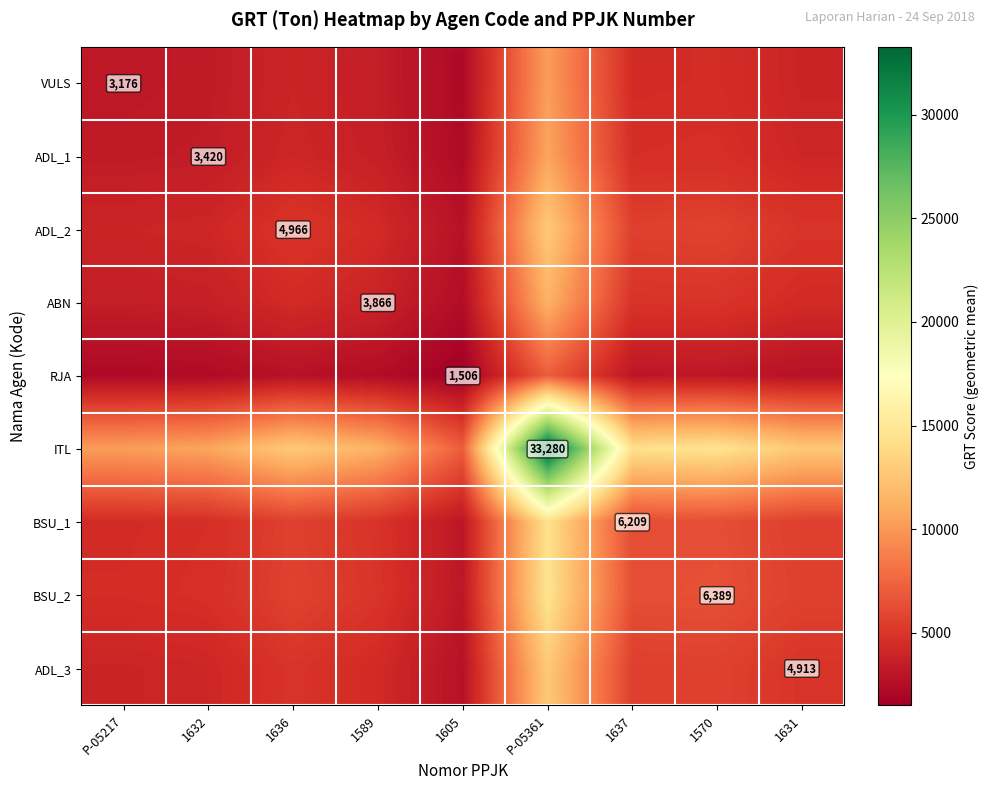

Between 1637 and 1636, which is larger?

1637